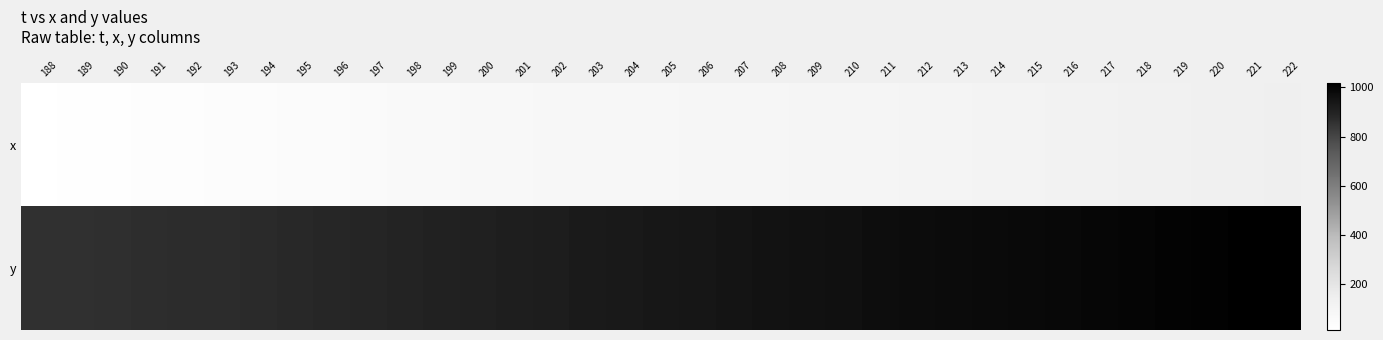

Rank the series by their maximum value, from highest to lowest.

y, x